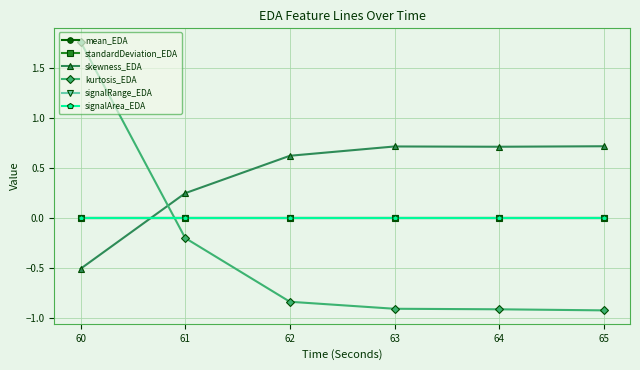

How many interior local valleys does the skewness_EDA series have?

1